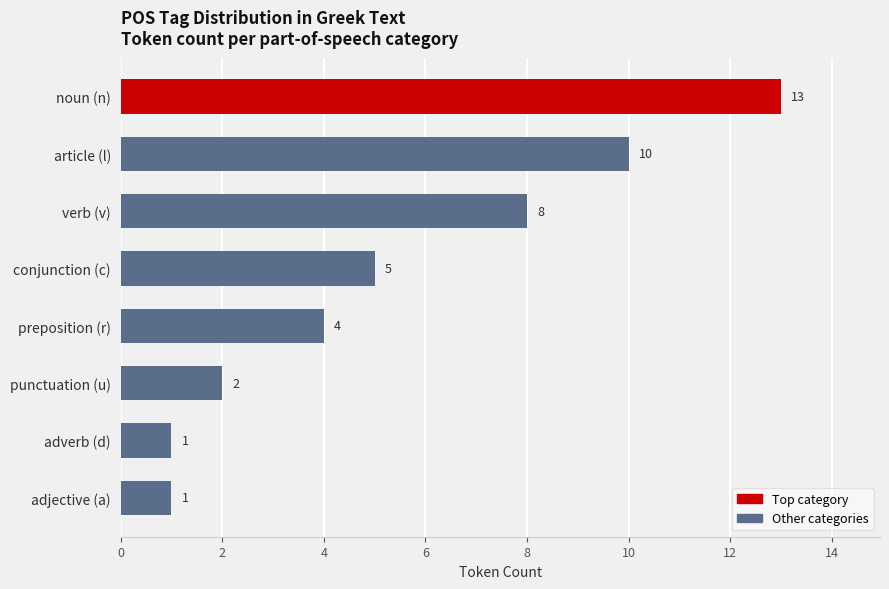

How many categories are shown in the chart?

8